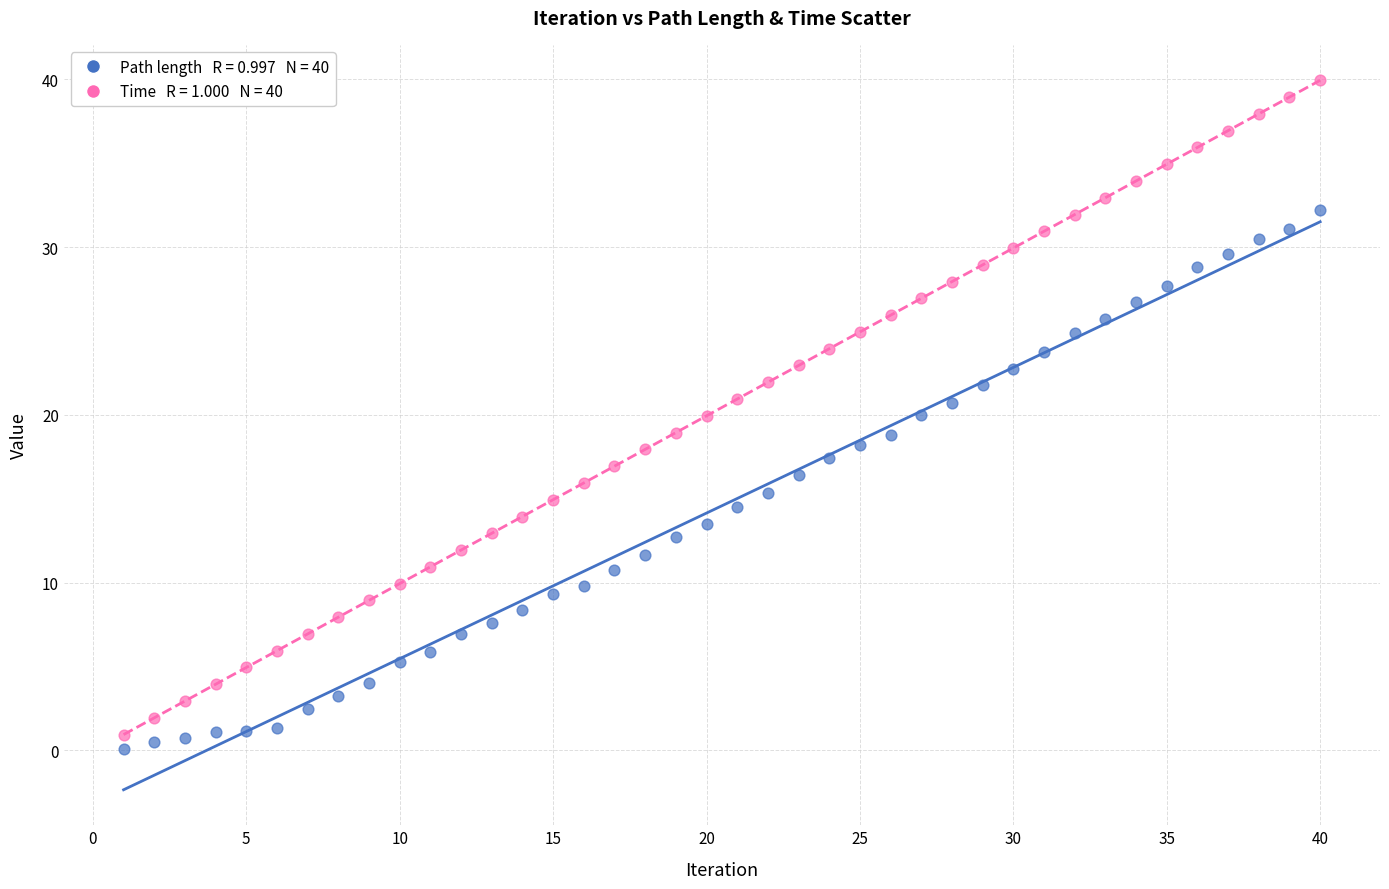

Across all data points, what is the range of Y values (max minus min)?

39.9